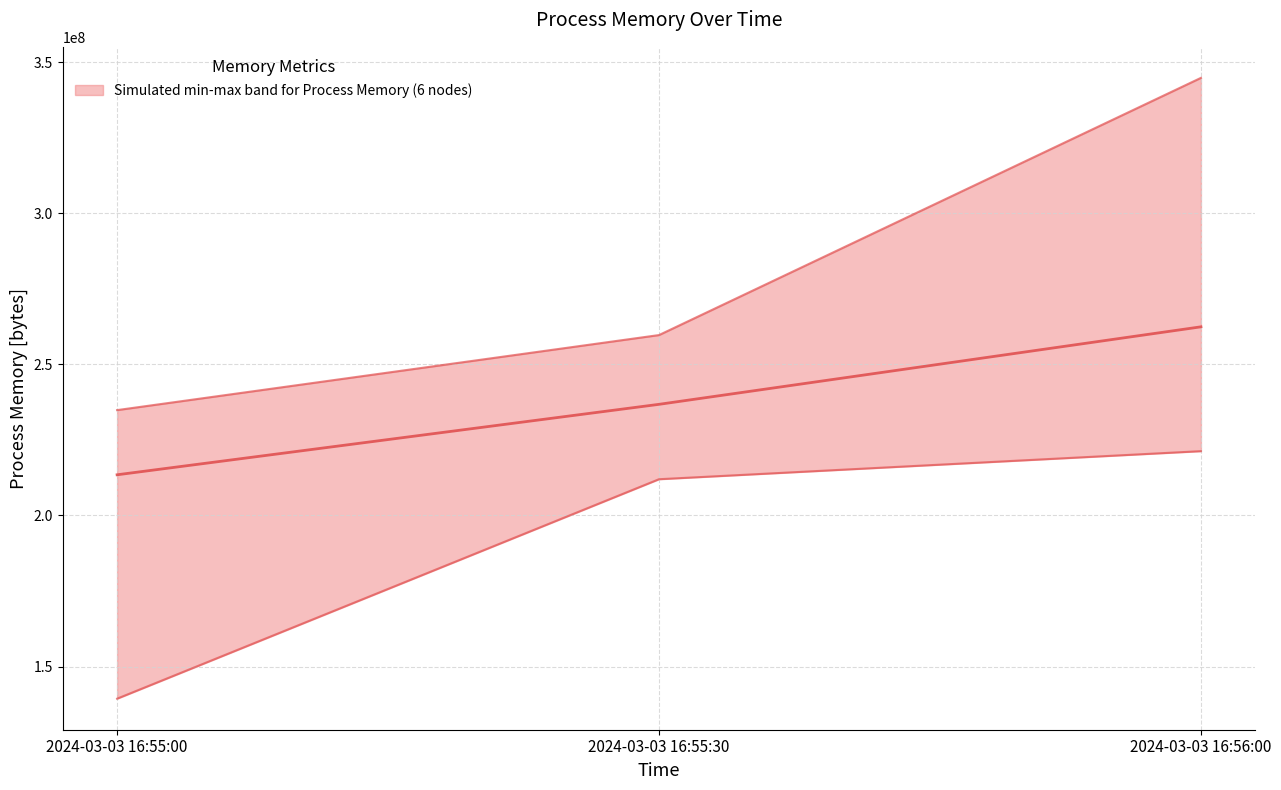

How many Median Process Memory values are between 213465088 and 262424576?

3